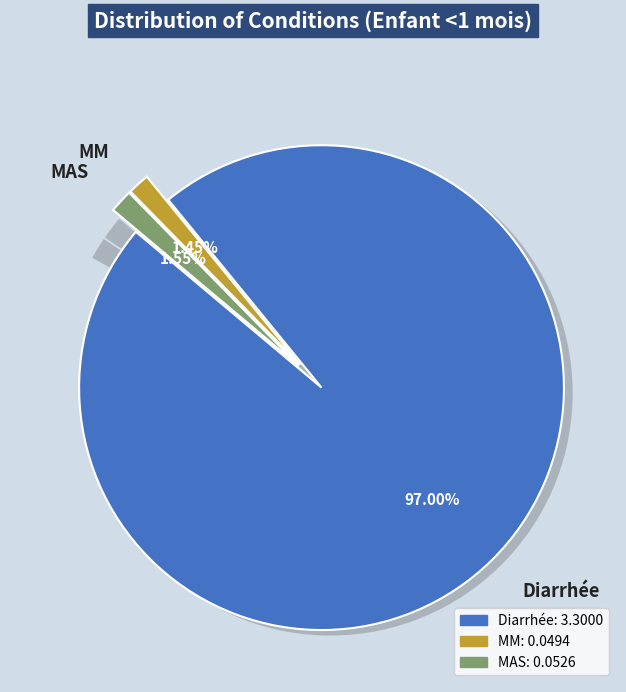

How much of the chart is everything except Diarrhée?

3.0%